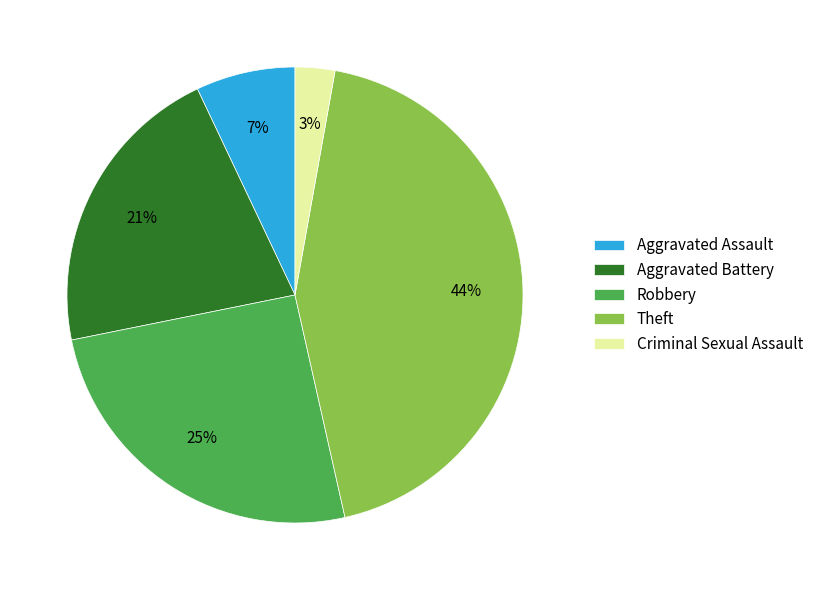

Is it true that Robbery is 25% of the pie?

True